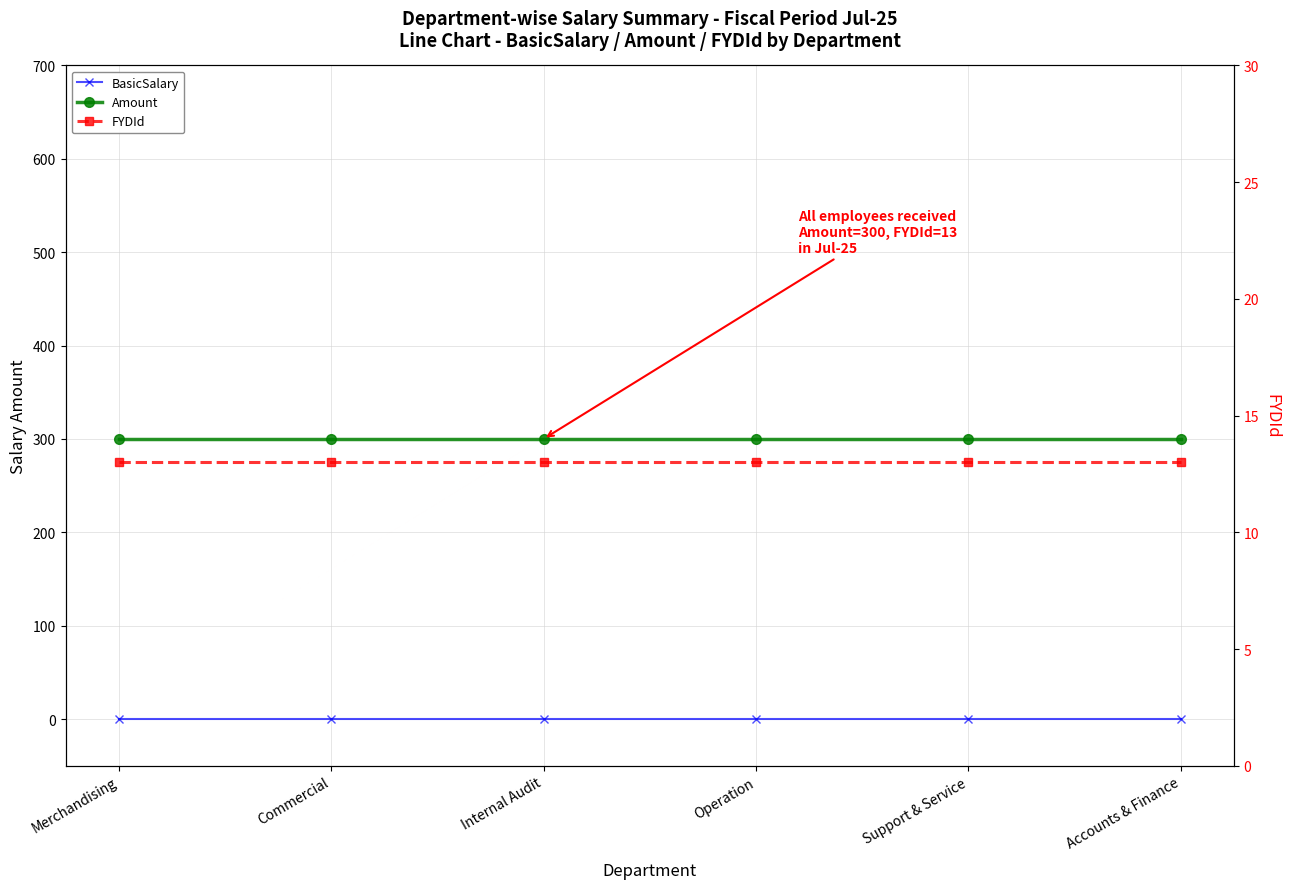

Which series has the widest spread of values?

BasicSalary